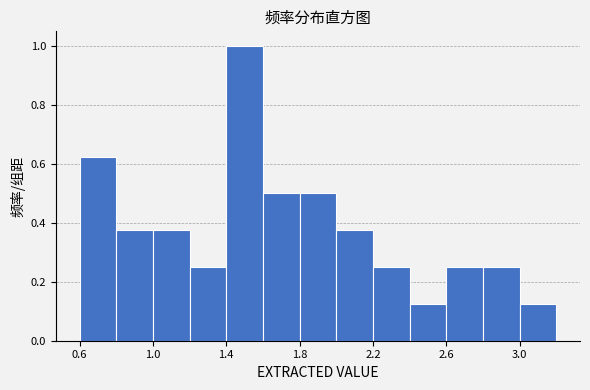

What is the height of the bar covering 2.8 to 3.0 on the x-axis? The values are not printed on the chart, so give them approximately, as read against the axis.

0.26